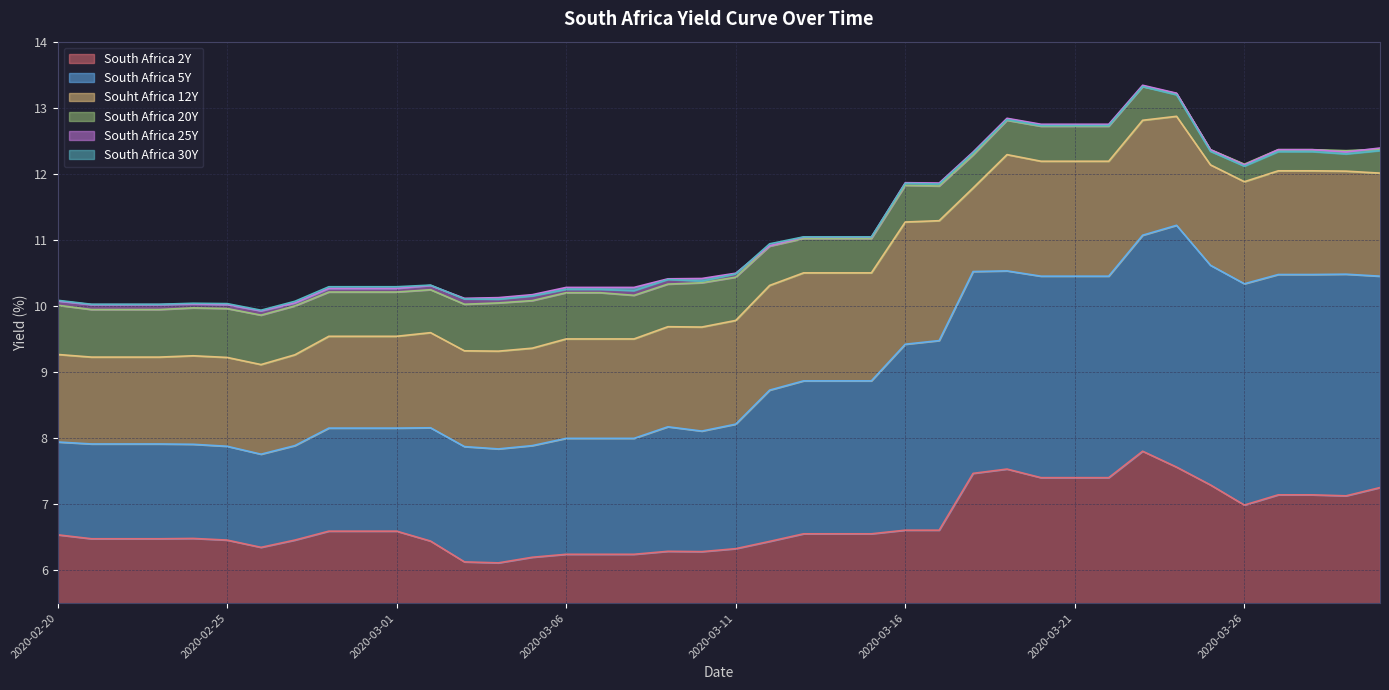

Rank the series by their maximum value, from lowest to highest.

South Africa 2Y, South Africa 5Y, Souht Africa 12Y, South Africa 20Y, South Africa 30Y, South Africa 25Y